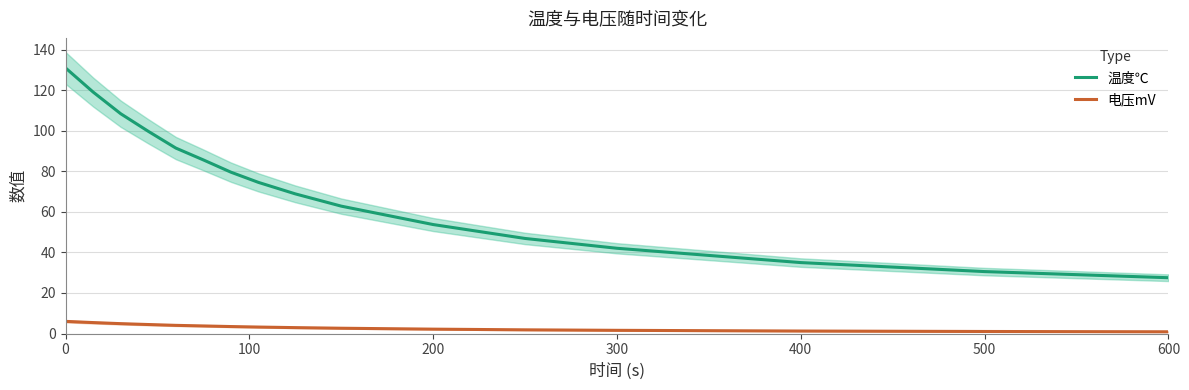

True or false: 温度℃ and 电压mV cross at least once.

False